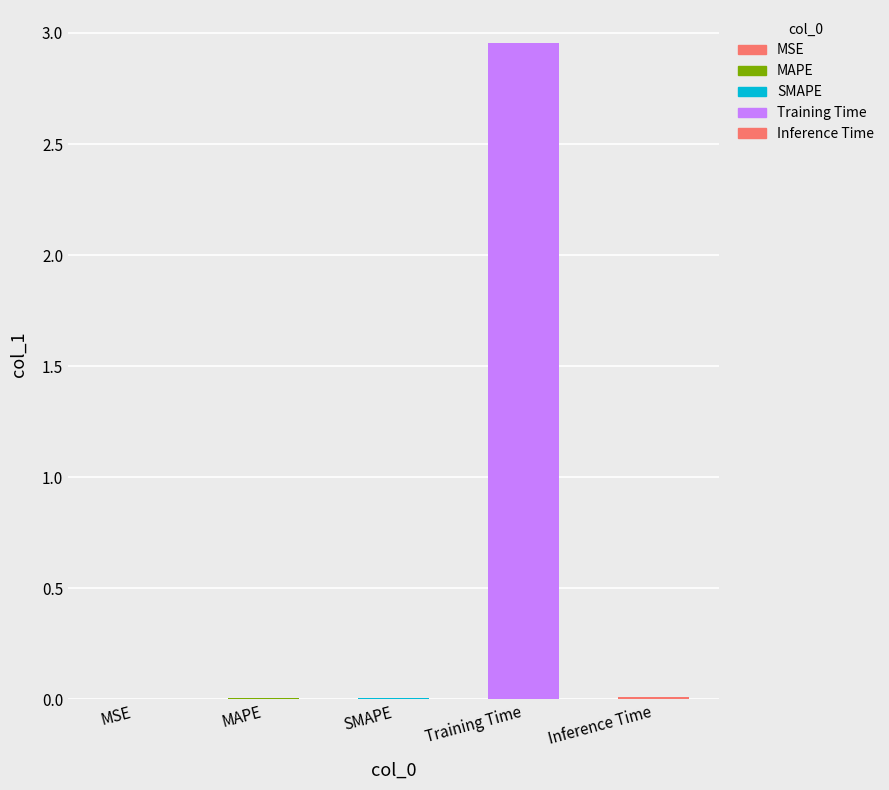

Is it true that the value at MSE is 0.0?

True